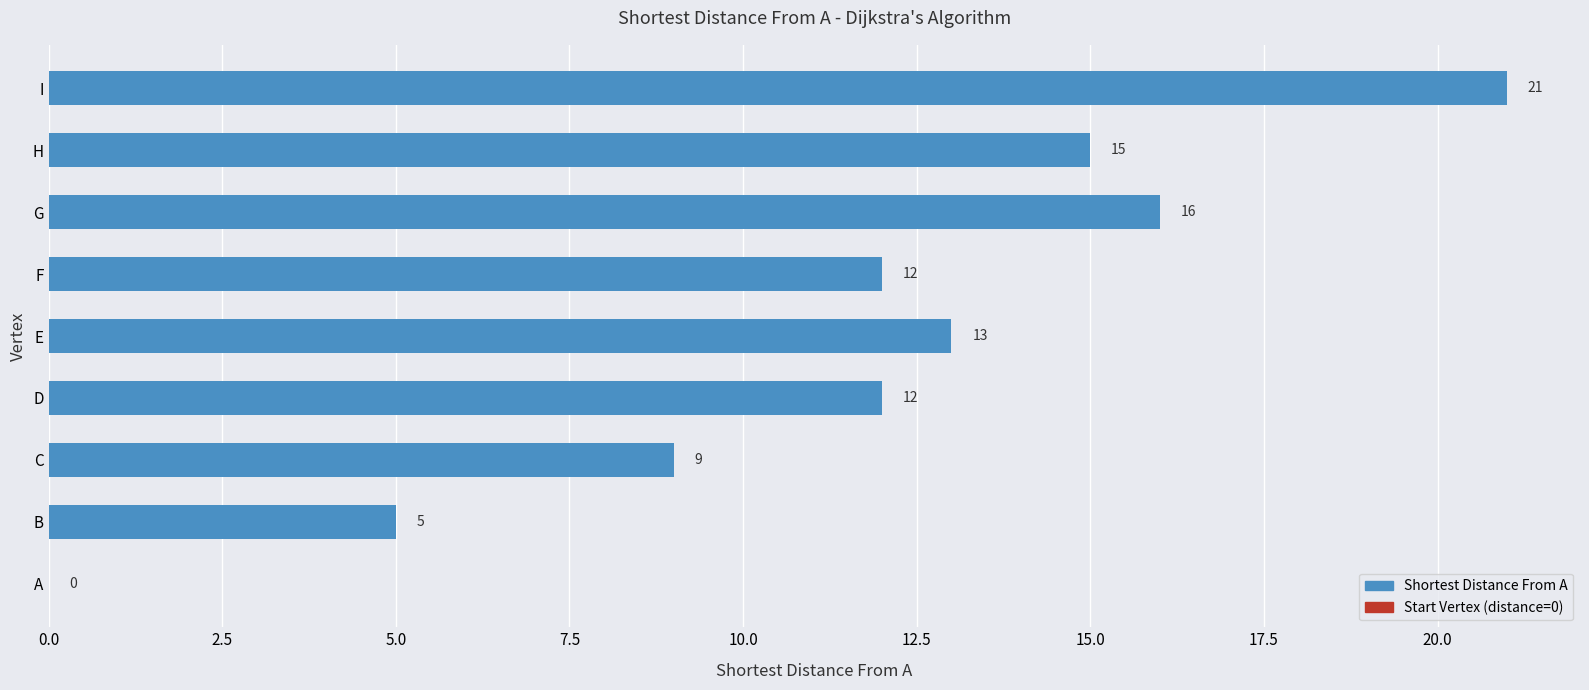

What value does the data have at B?

5